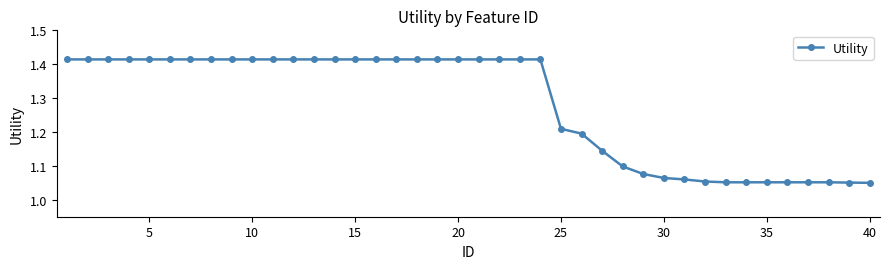

What is the difference between the maximum and minimum values?

0.4